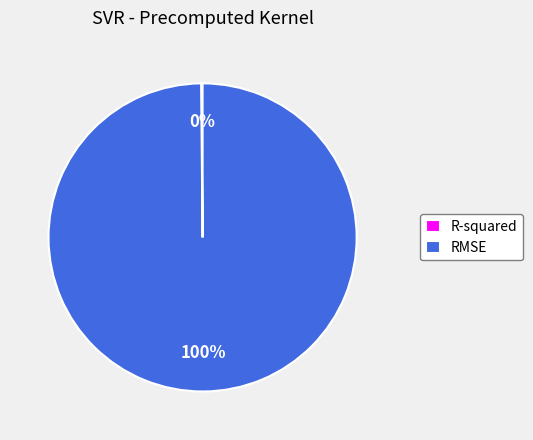

Which slice is the largest?

RMSE